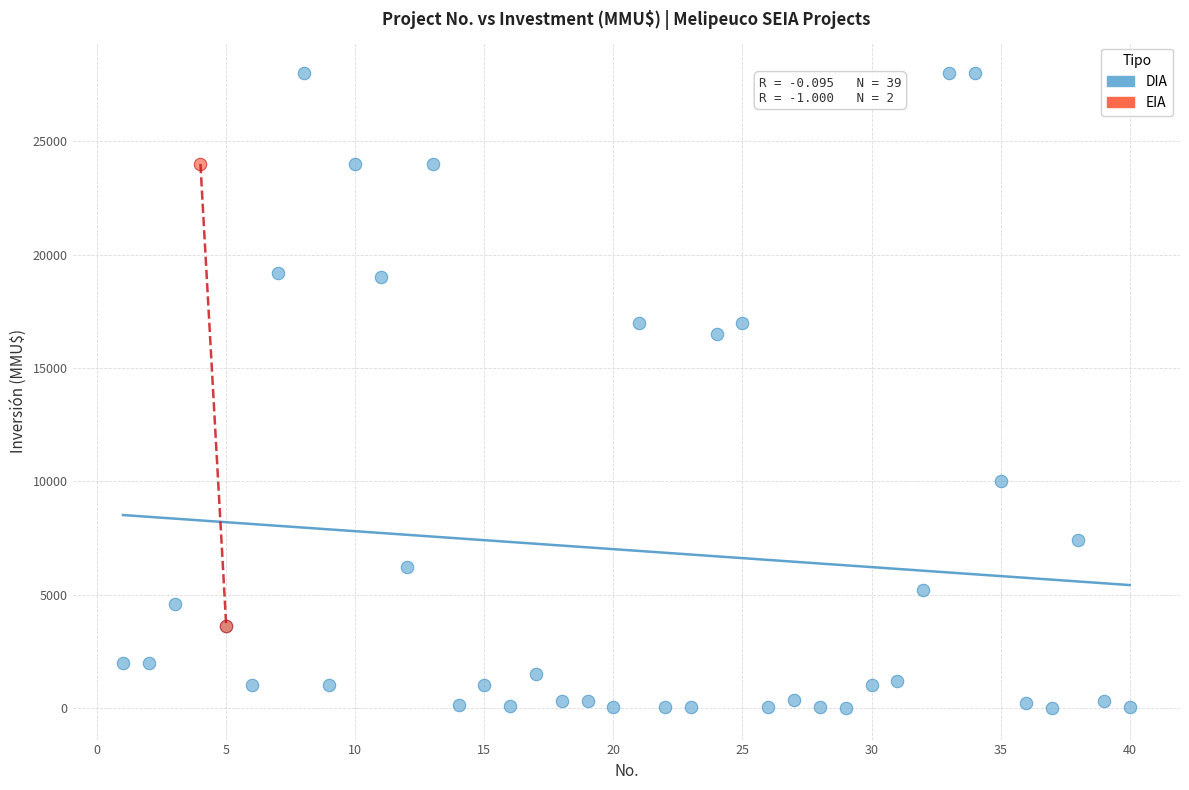

What are all the series names shown in the legend?

DIA, EIA